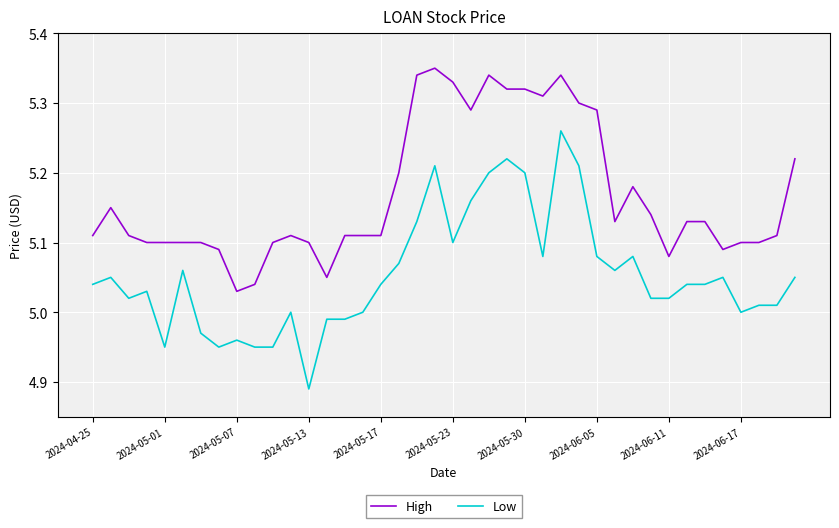

Which series has the largest range (max minus min)?

Low